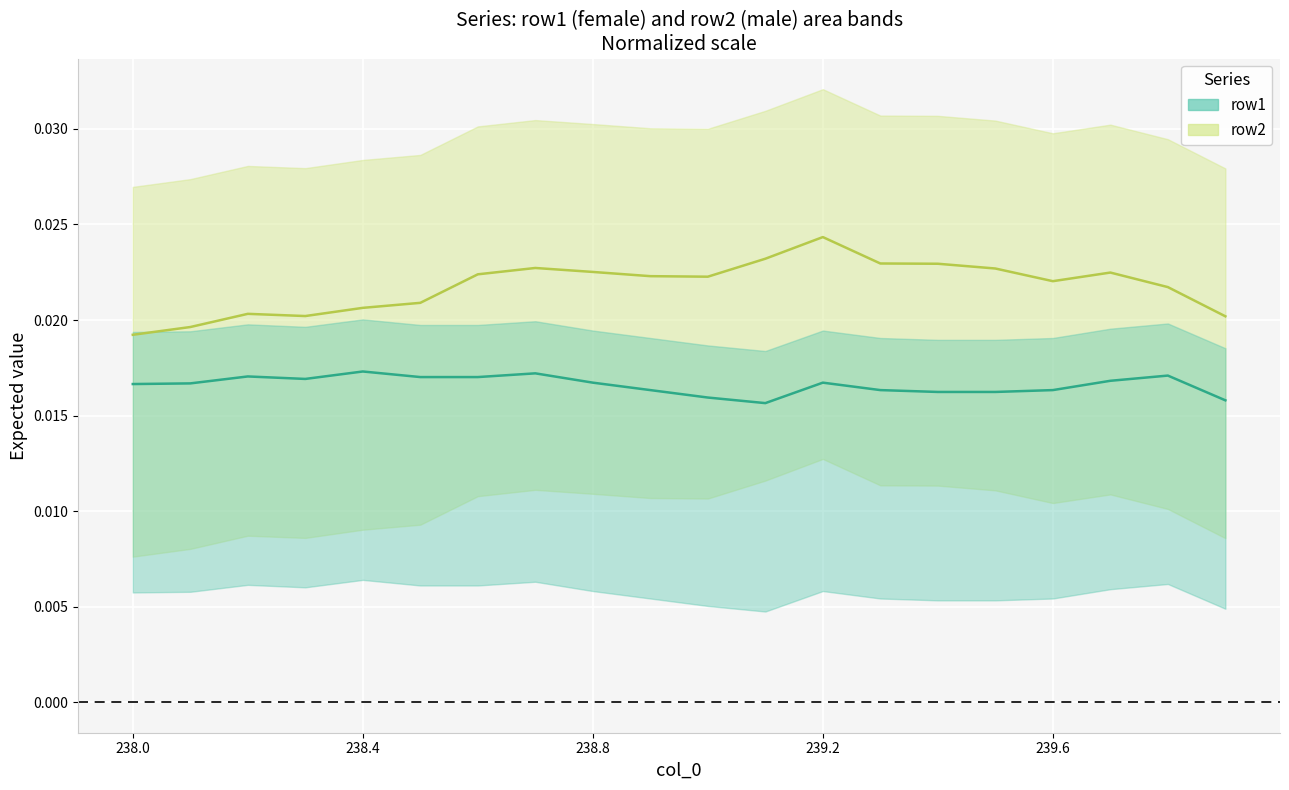

True or false: row1_line and row2_line intersect in this chart.

False